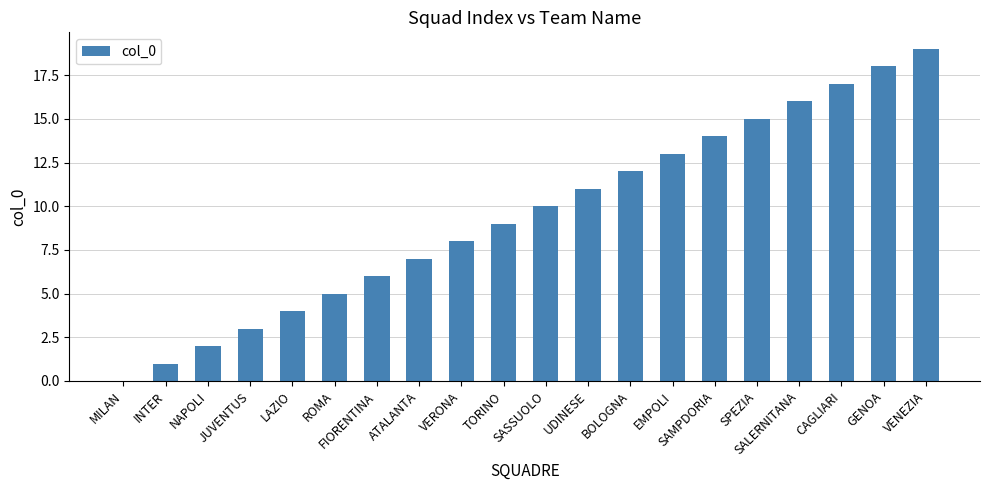

True or false: the data shows 12 at BOLOGNA.

True